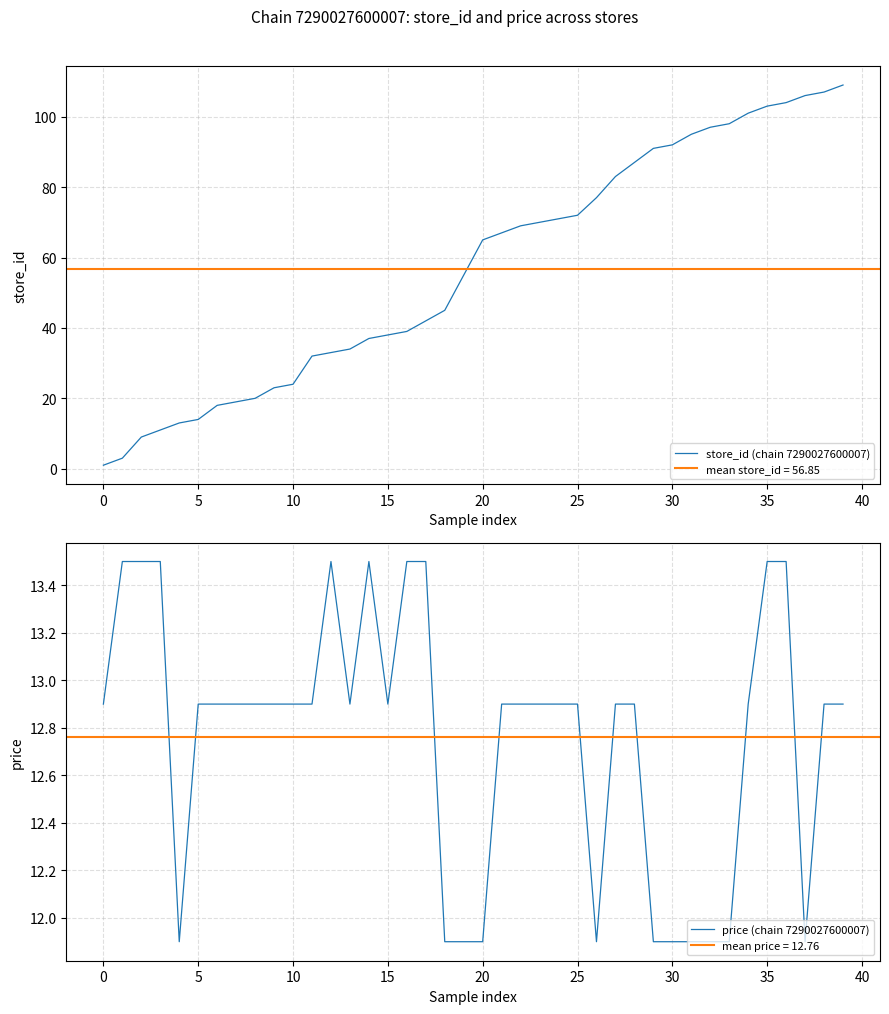

What is the difference between the second highest and second lowest values in the price (chain 7290027600007) series?

1.6